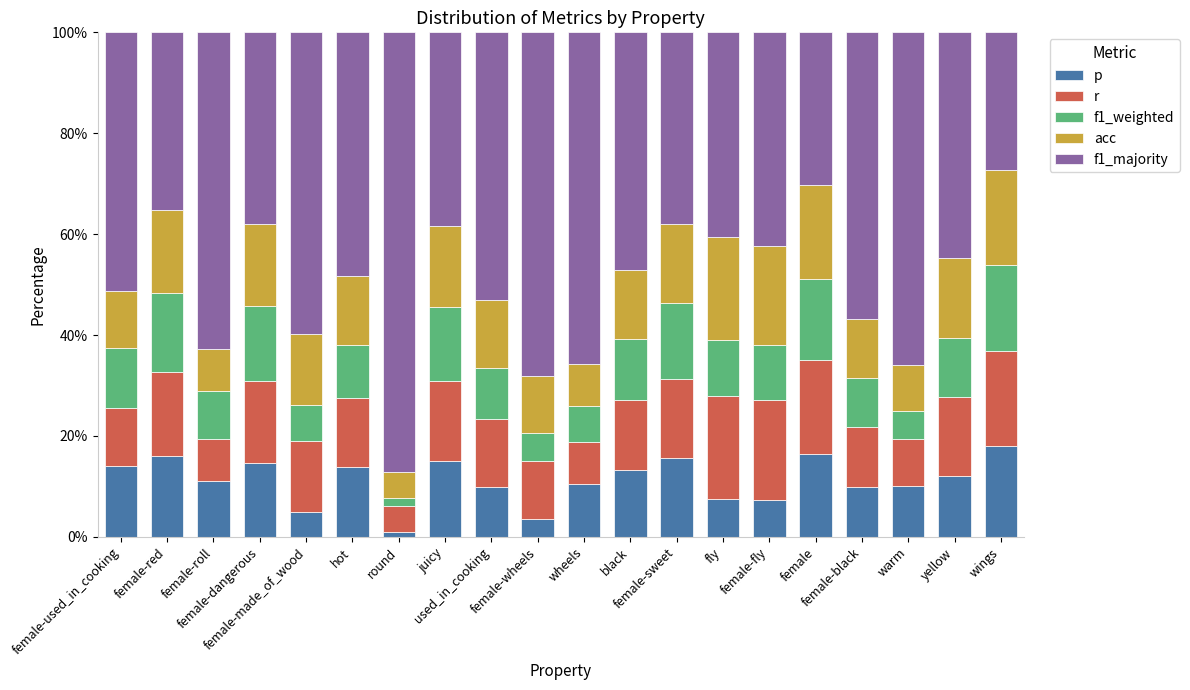

Rank the series at female-red from highest to lowest value.

f1_majority, acc, r, p, f1_weighted